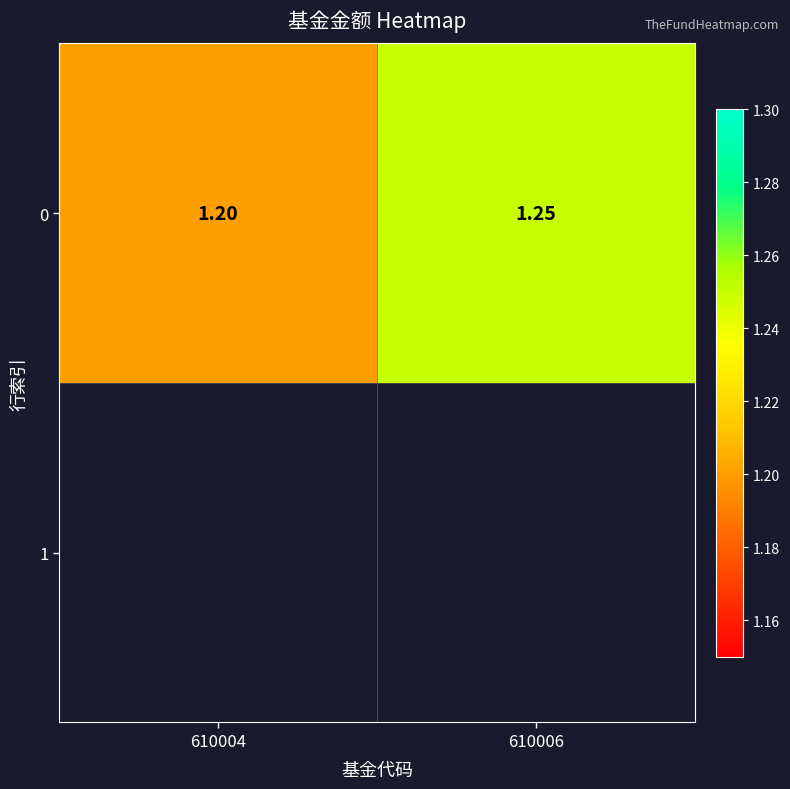

Which label corresponds to the largest value in the chart?

610006